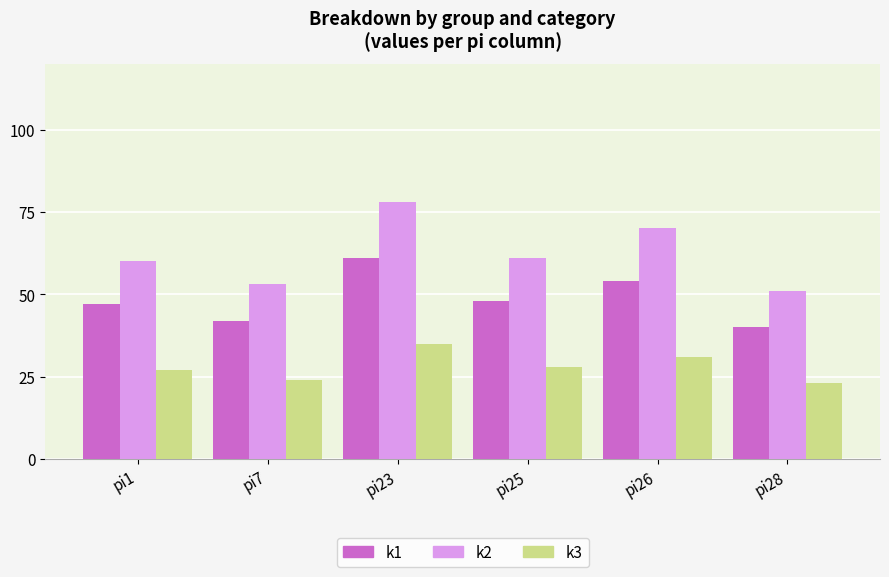

The value of k1 at pi28 is 40. True or false?

True